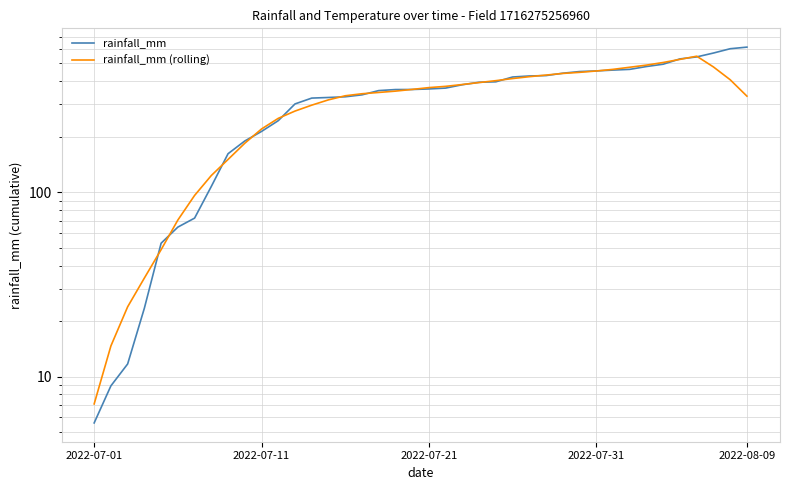

What is the total value across all series at 18?

714.8